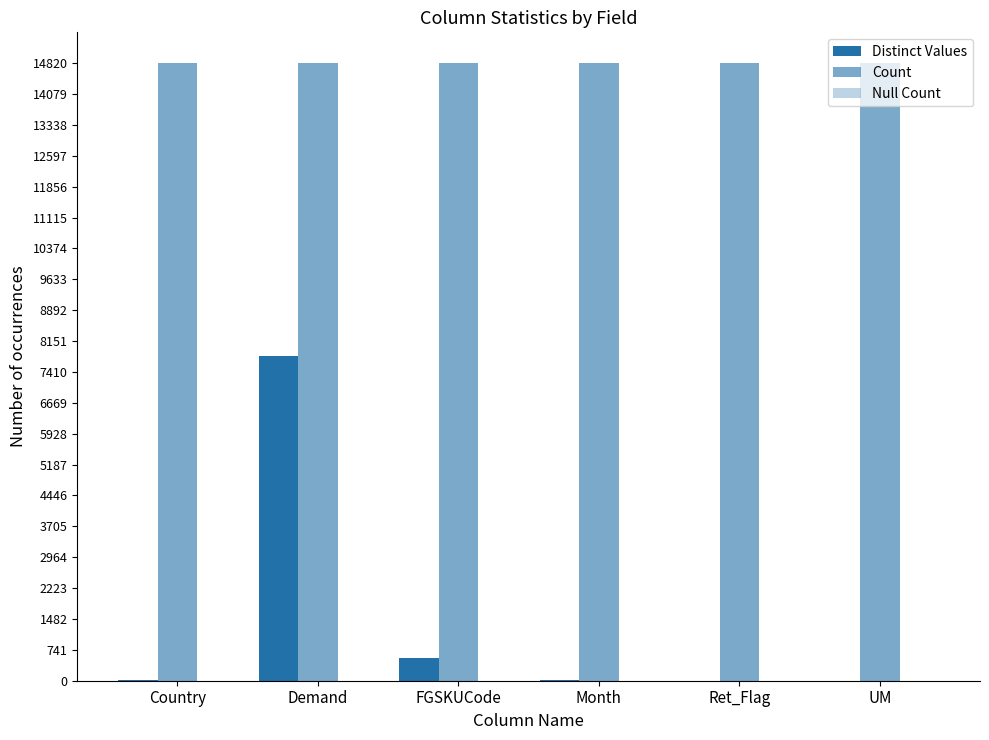

Rank the series by their maximum value, from lowest to highest.

Null Count, Distinct Values, Count